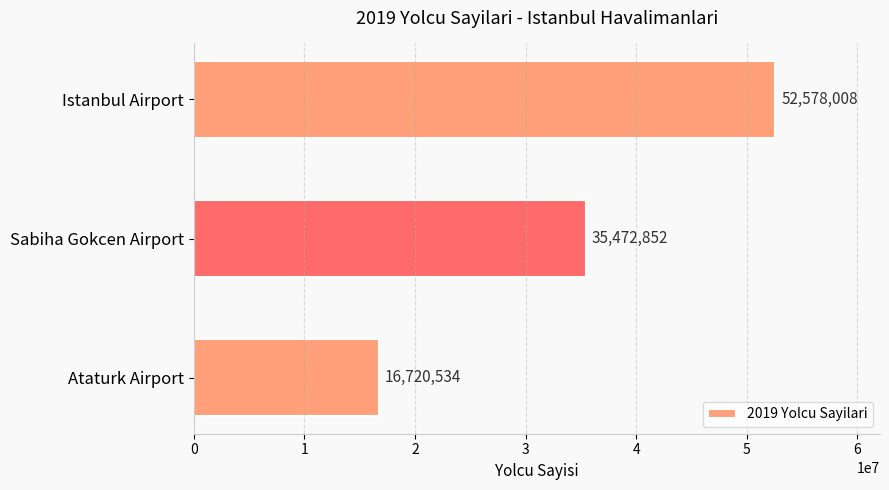

What is the minimum value shown in the chart?

16720534